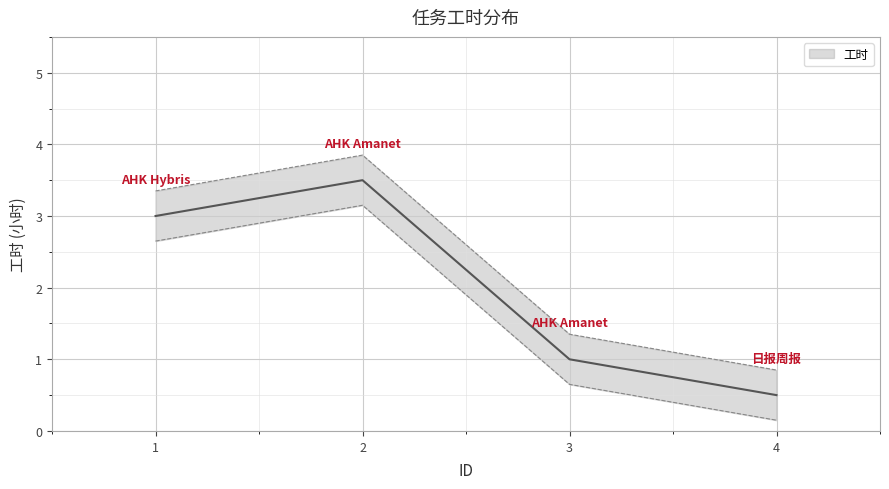

How many categories are shown in the chart?

4